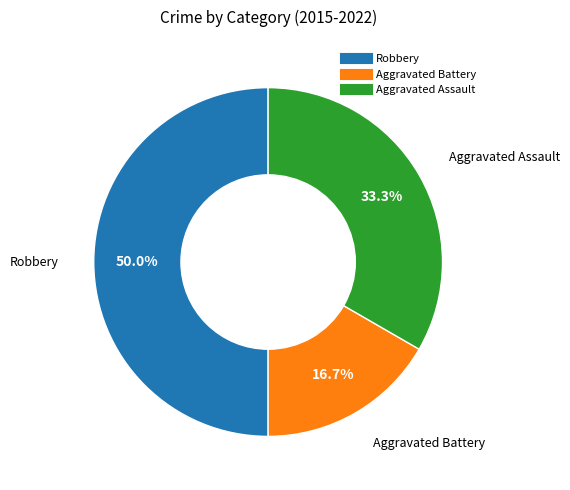

How much of the chart is everything except Aggravated Assault?

66.7%